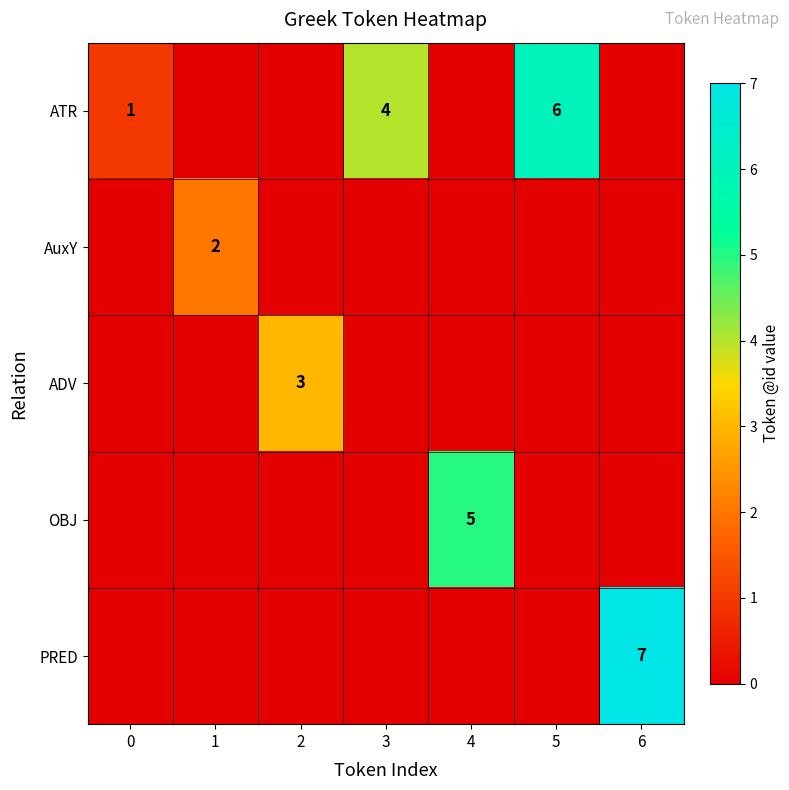

What is the sum of the ATR values at 5 and 0?

7